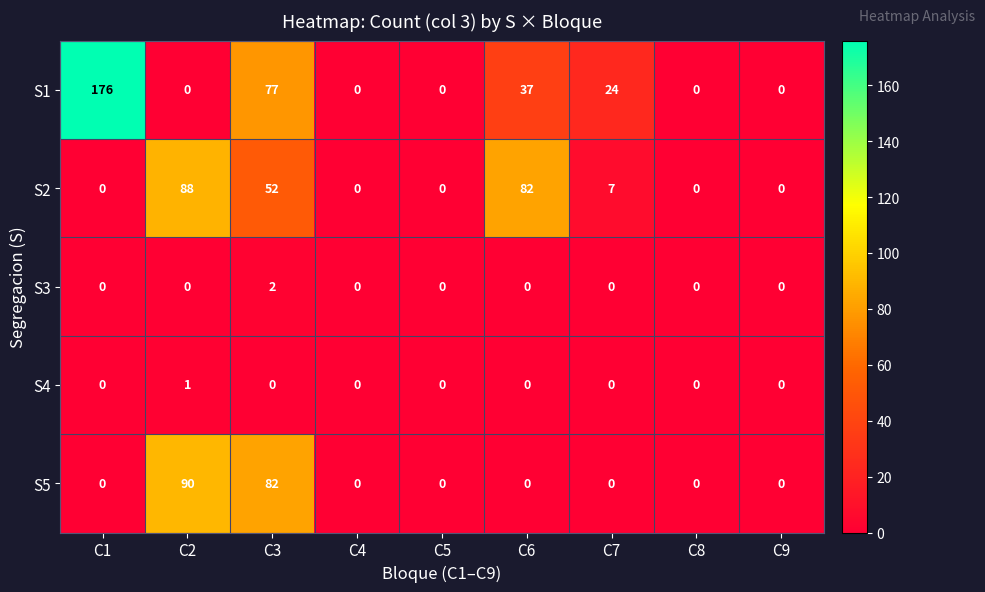

What is the difference between the highest and lowest values at C6?

82